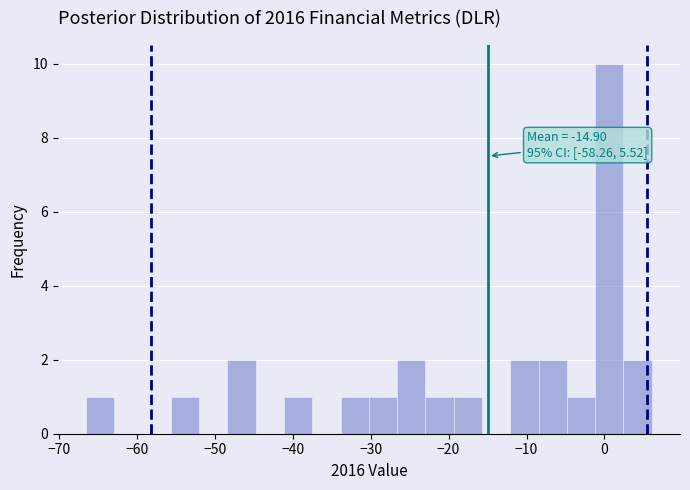

Read against the x-axis, roughly where is the centre of the tallest bar?

1